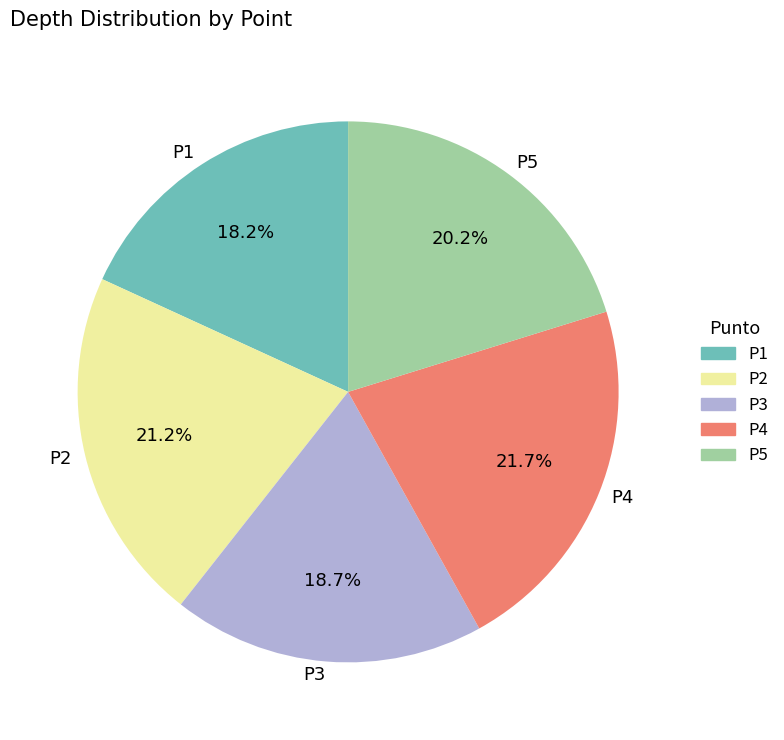

Count the number of slices in the pie.

5